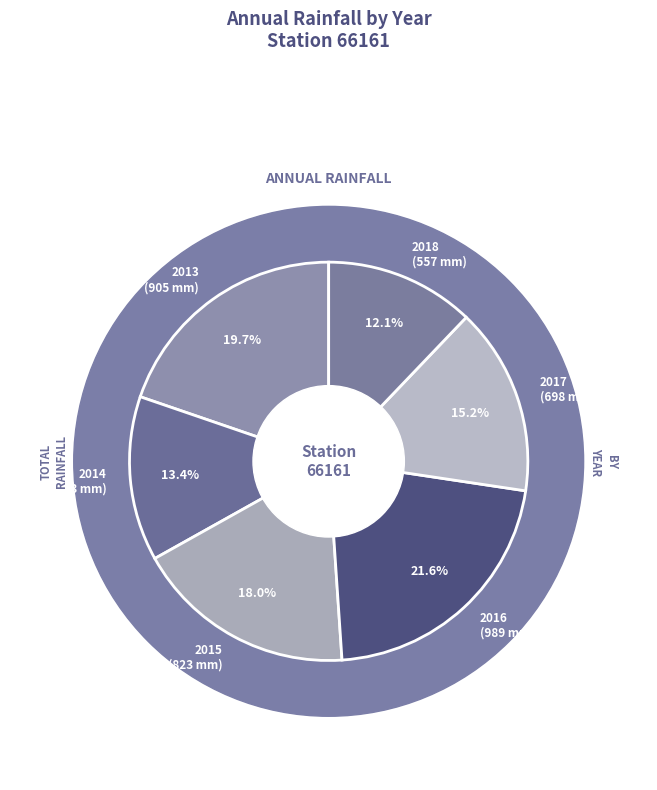

True or false: 2018 accounts for 1% of the total.

False